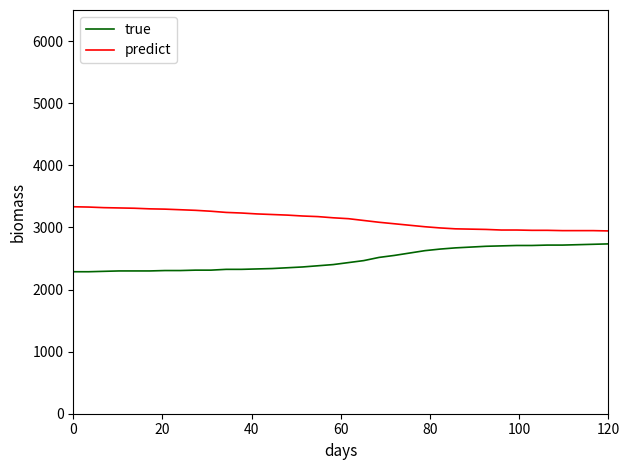

Does the chart display data point markers on the line(s)?

No